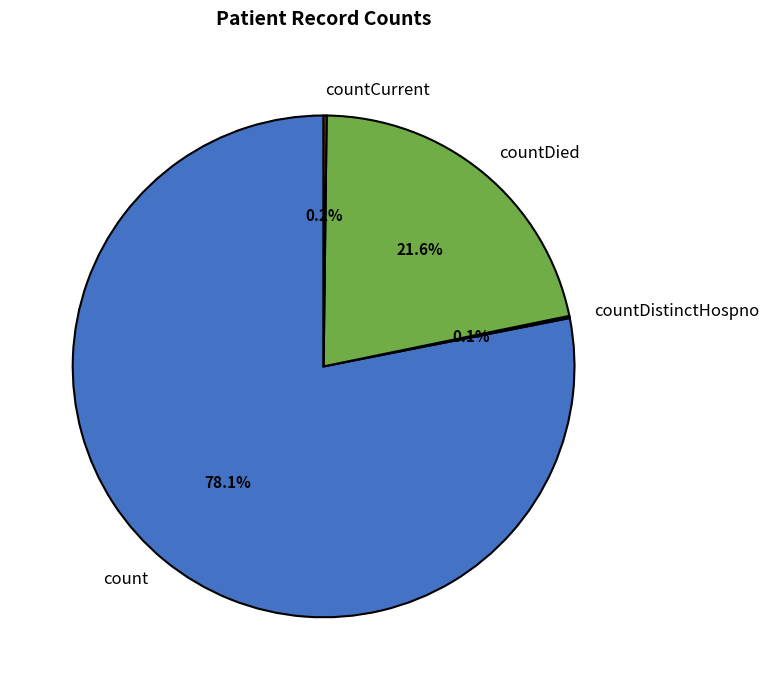

Which slice is the largest?

count